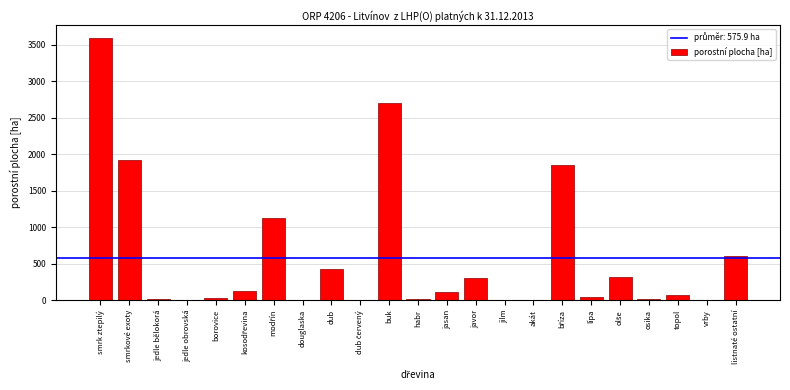

Which has a higher value, jasan or jedle bělokorá?

jasan